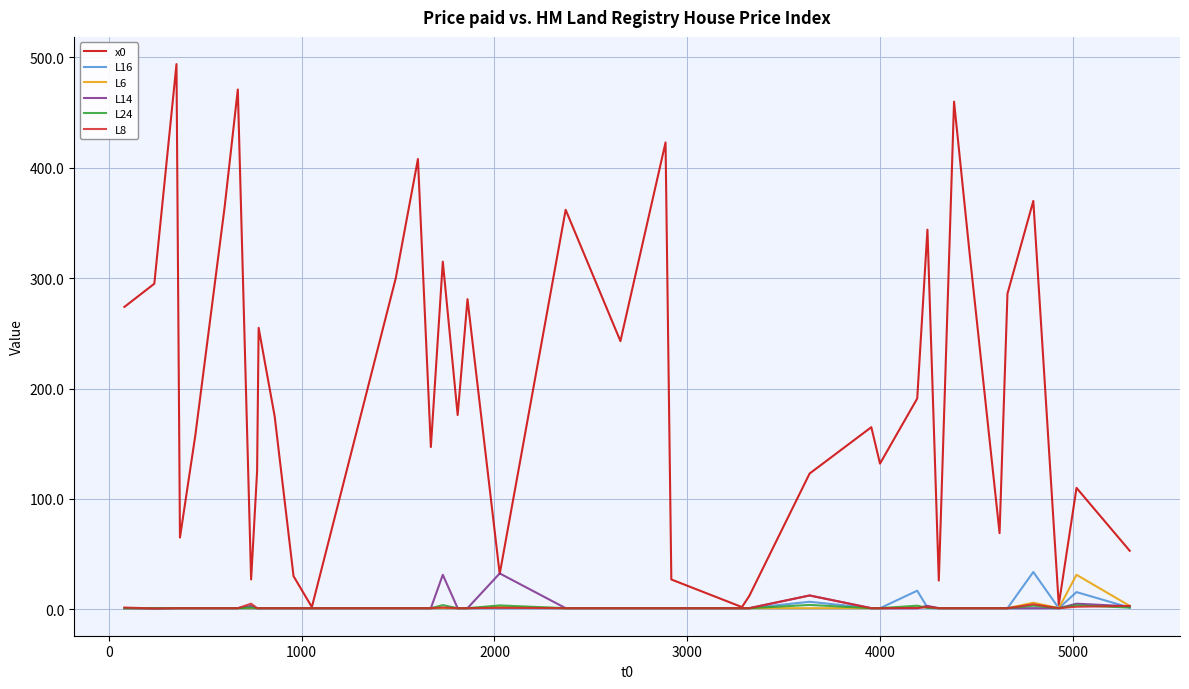

Which series has the largest total across all categories?

x0